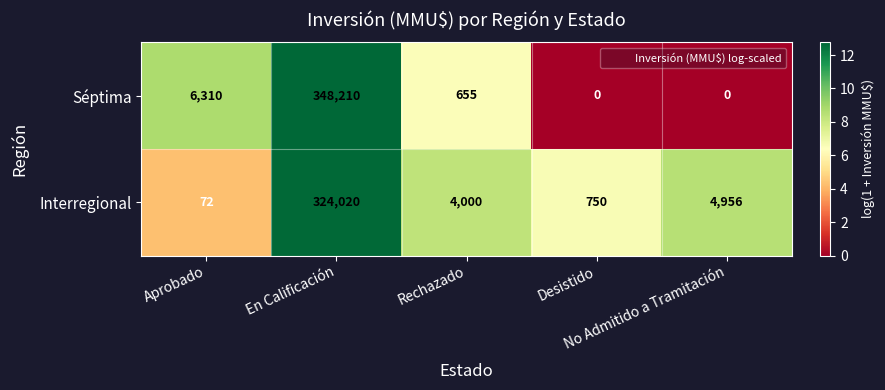

Which series has the largest total across all categories?

Séptima